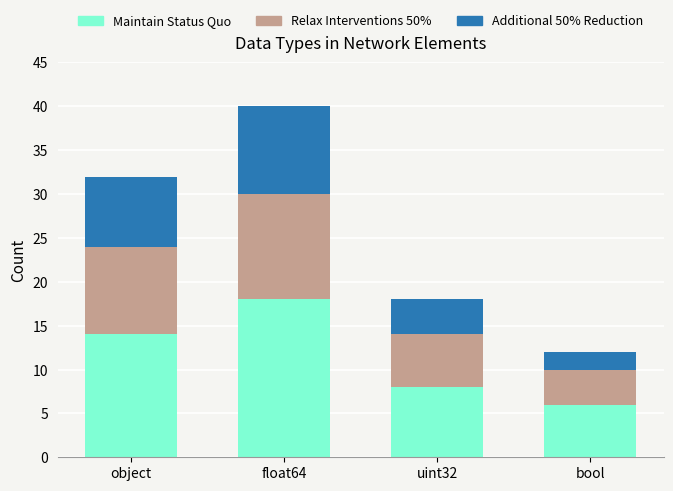

Reading left to right, list the values for the Maintain Status Quo series.

14	18	8	6